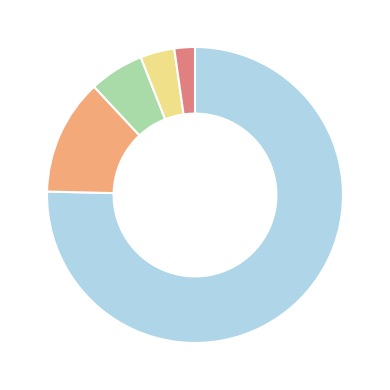

How many segments does this pie chart have?

5